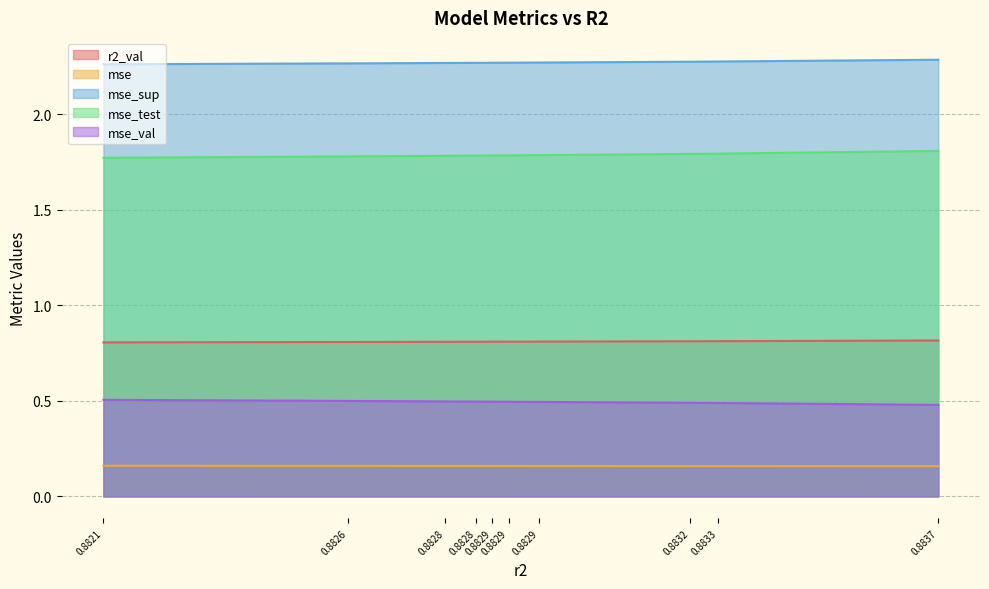

Which has a higher value, model_1_49_0 or model_1_49_4?

model_1_49_0